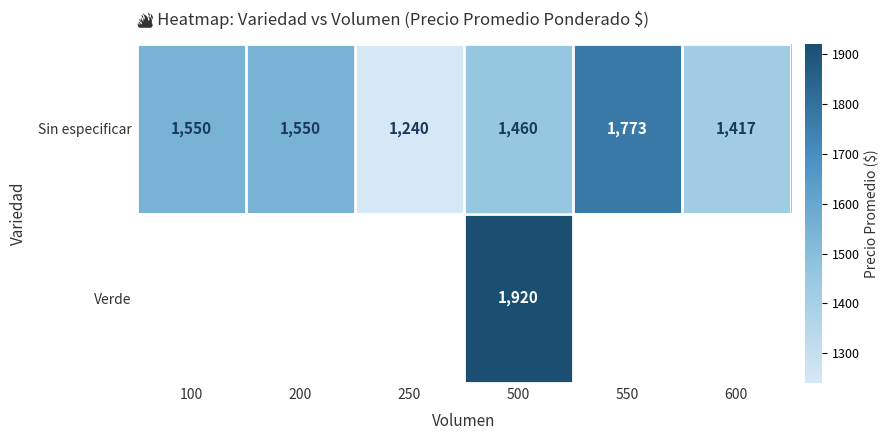

True or false: Sin especificar has a value of 742 at 600.

False